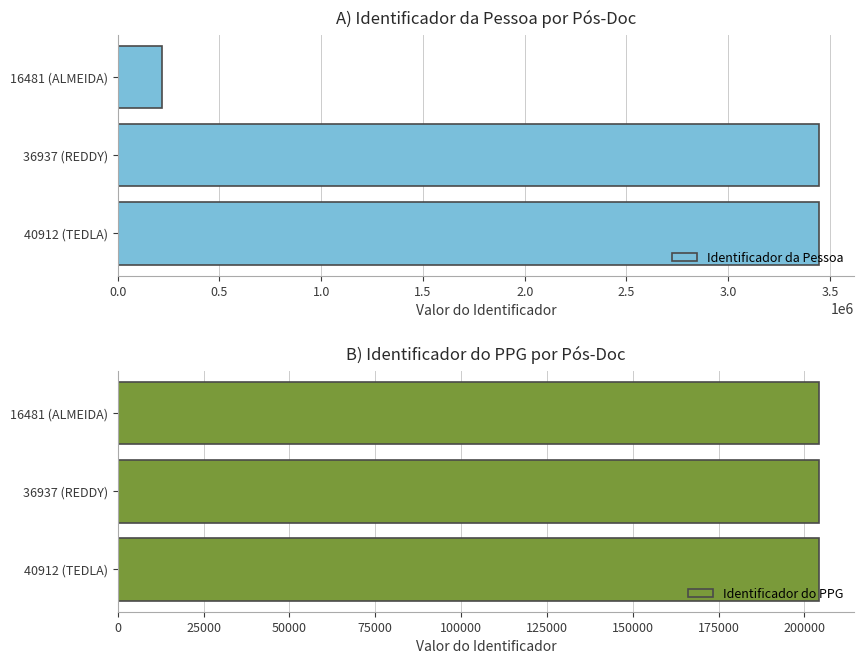

True or false: Identificador da Pessoa has a value of 5649054.2 at 36937 (REDDY).

False